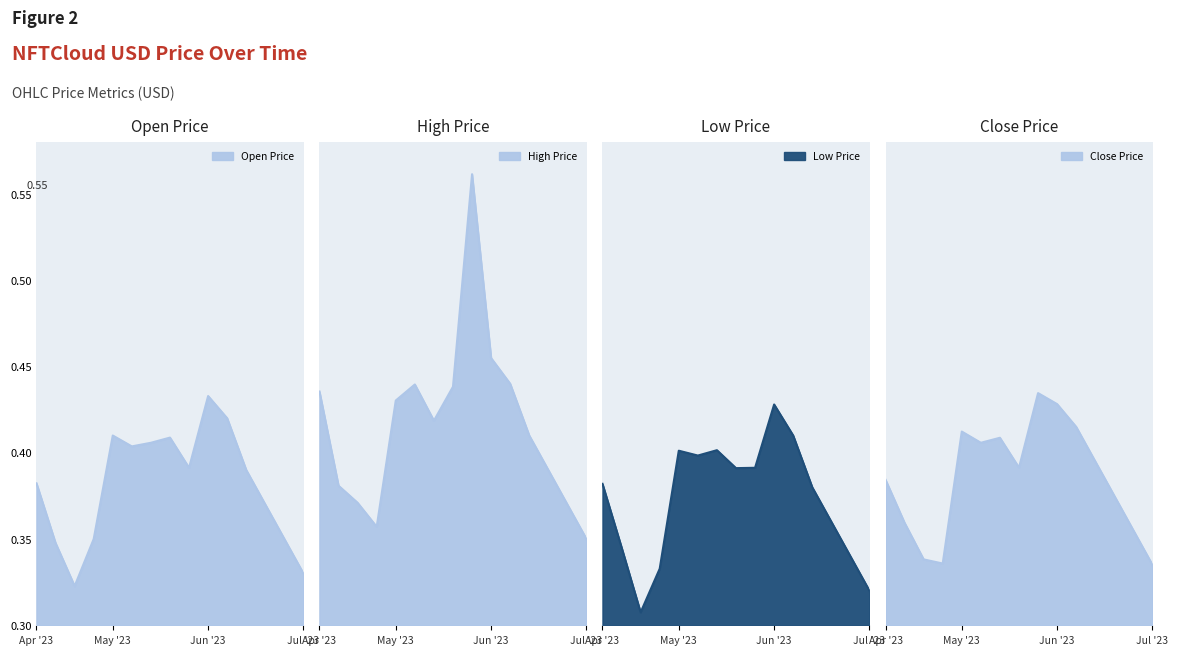

What is the label of the 7th point from the left?

2023-05-26